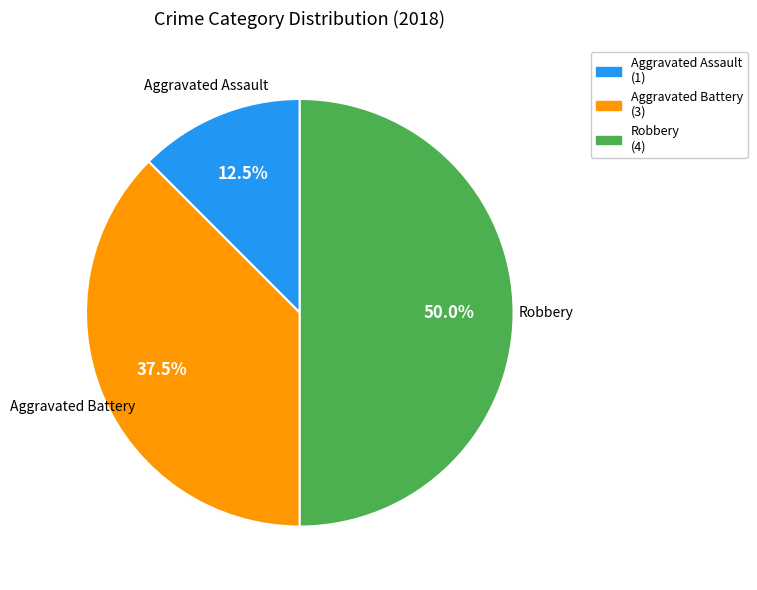

How many segments does this pie chart have?

3